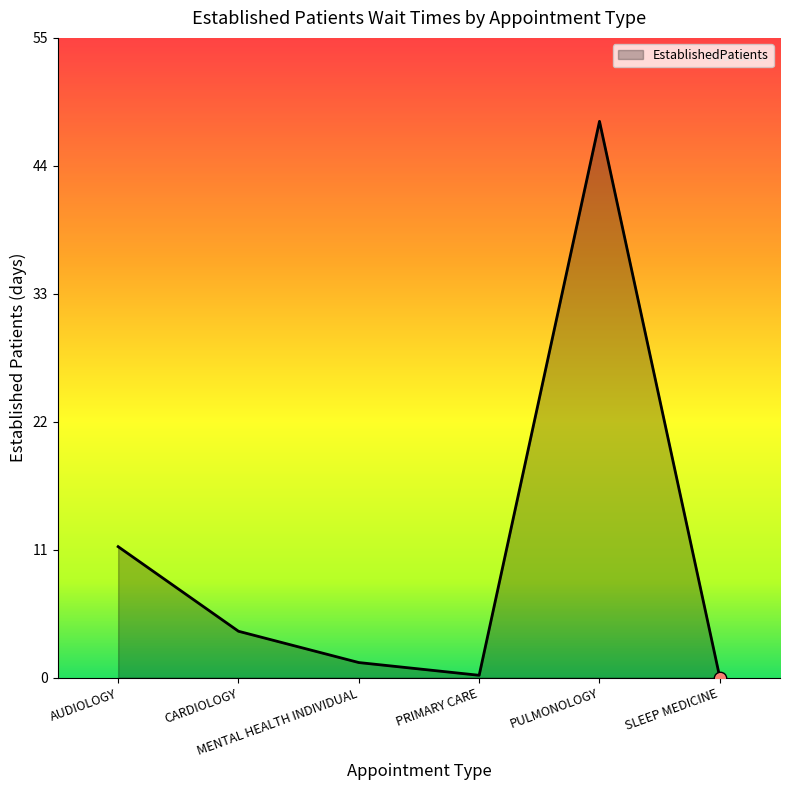

What is the change in value from CARDIOLOGY to PRIMARY CARE?

-3.8